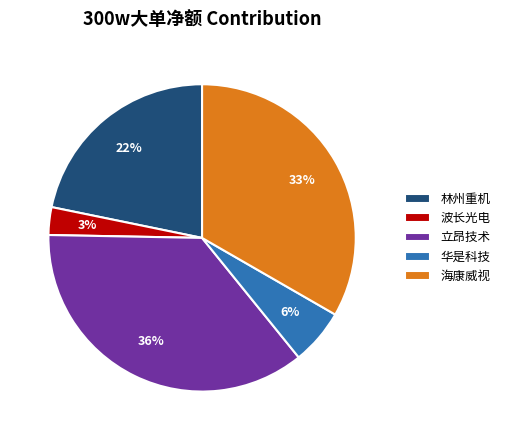

To the nearest percent, what portion does 林州重机 represent?

22%